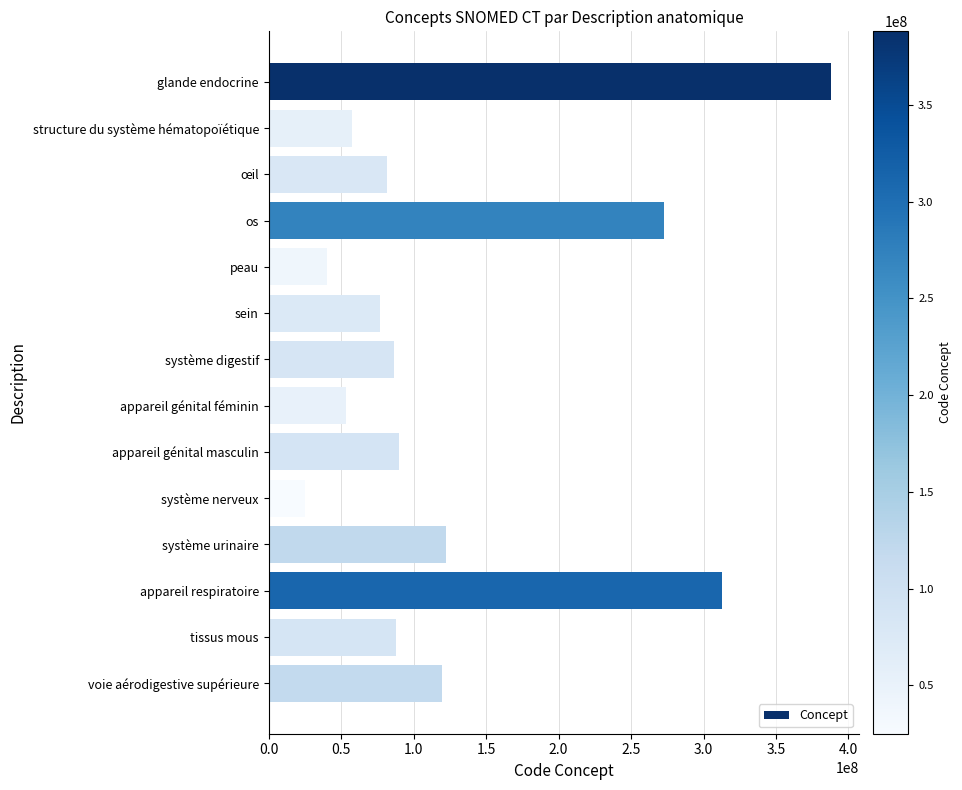

What is the difference between the second highest and second lowest values?

272482002